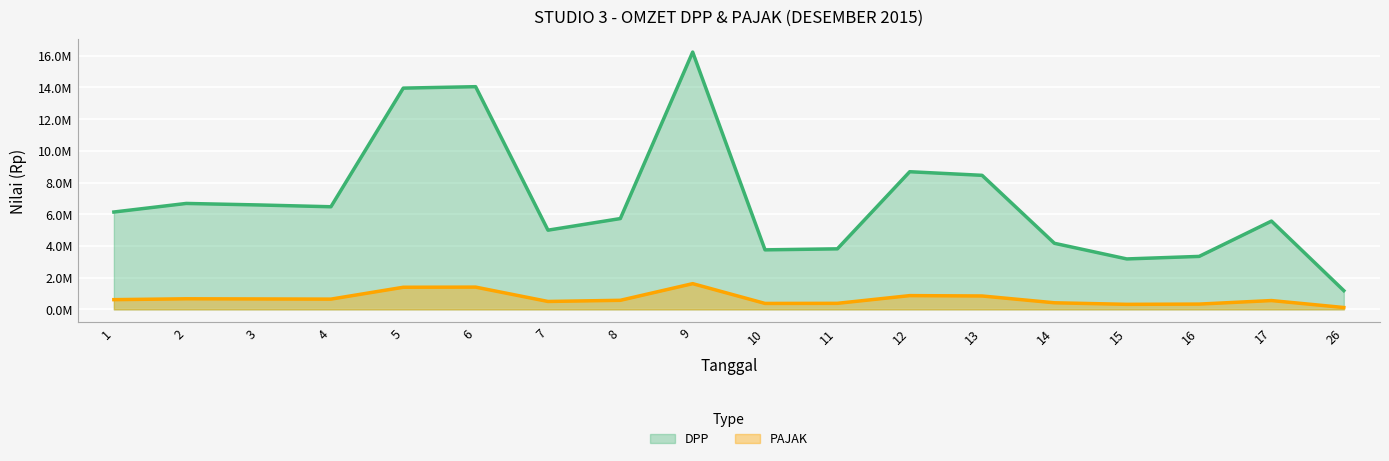

Reading left to right, what are all the values shown in this chart?

DPP: 1=6140909.1	2=6681818.2	3=6586363.6	4=6472727.3	5=13954545.5	6=14045454.5	7=4995454.5	8=5727272.7	9=16227272.7	10=3754545.5	11=3818181.8	12=8681818.2	13=8454545.5	14=4168181.8	15=3181818.2	16=3340909.1	17=5568181.8	26=1181818.2
PAJAK: 1=614090.9	2=668181.8	3=658636.4	4=647272.7	5=1395454.5	6=1404545.5	7=499545.5	8=572727.3	9=1622727.3	10=375454.5	11=381818.2	12=868181.8	13=845454.5	14=416818.2	15=318181.8	16=334090.9	17=556818.2	26=118181.8